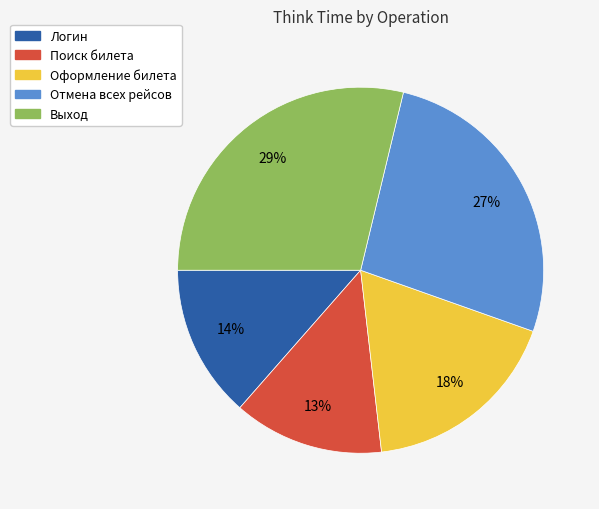

Count the number of slices in the pie.

5